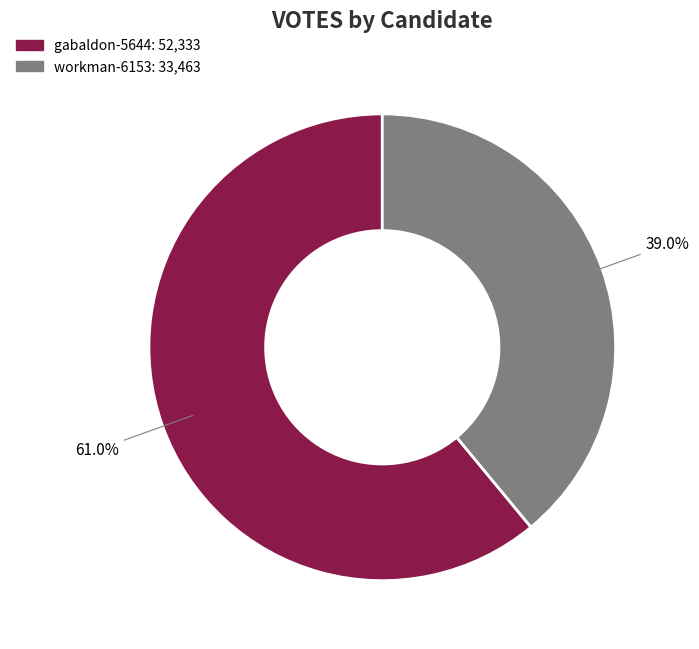

Which category has the biggest portion of the pie?

gabaldon-5644